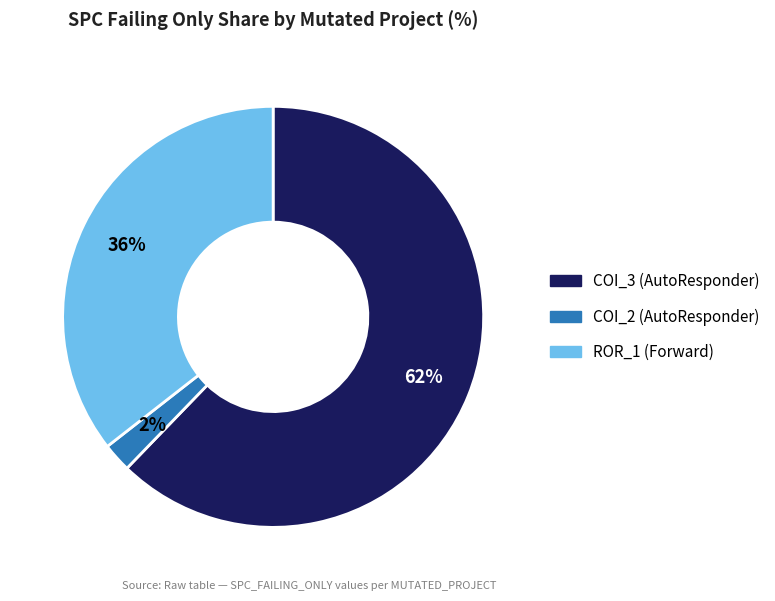

To the nearest percent, what is the average slice percentage?

33%